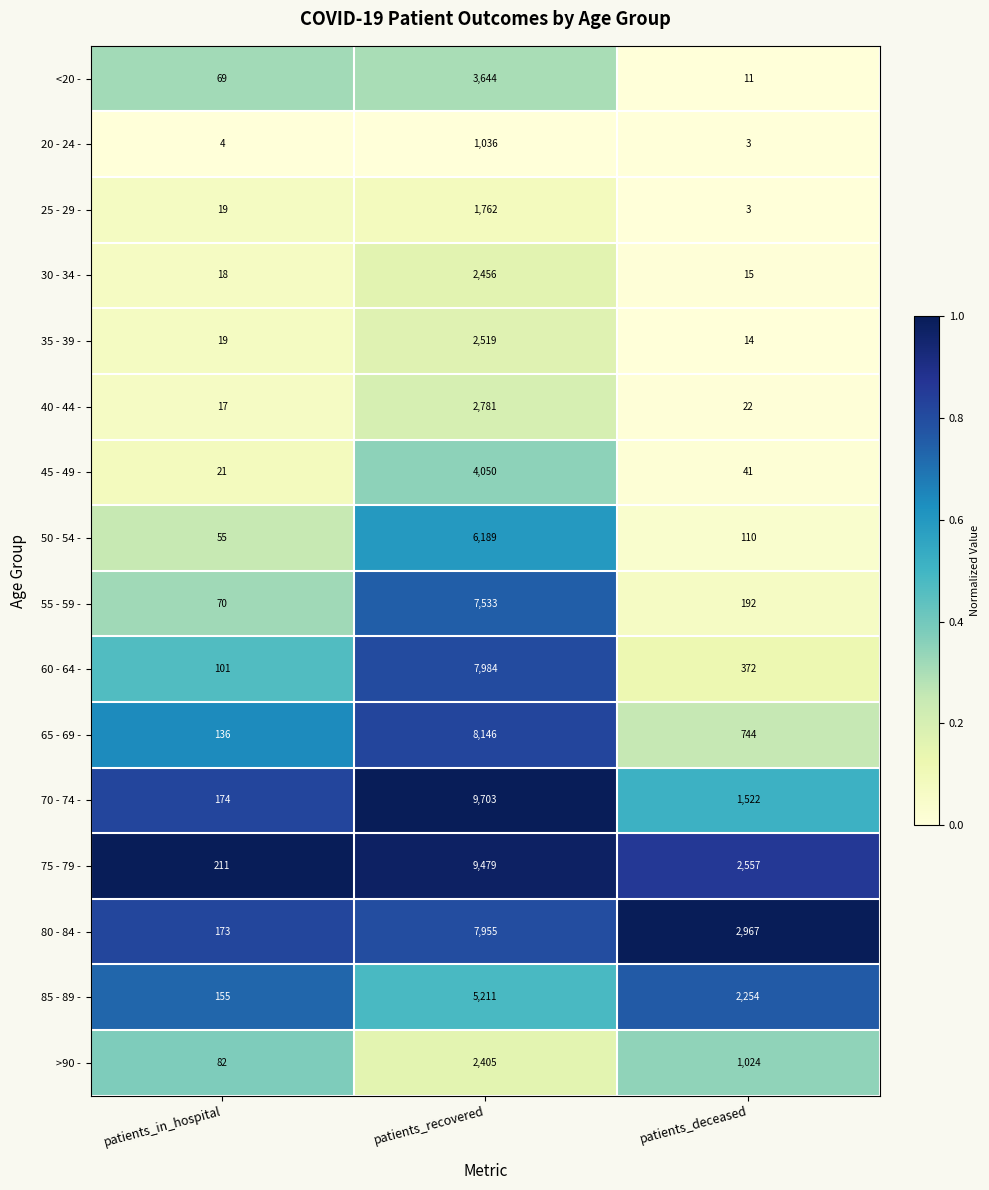

At which label is 20 - 24 - closest to 519?

patients_in_hospital